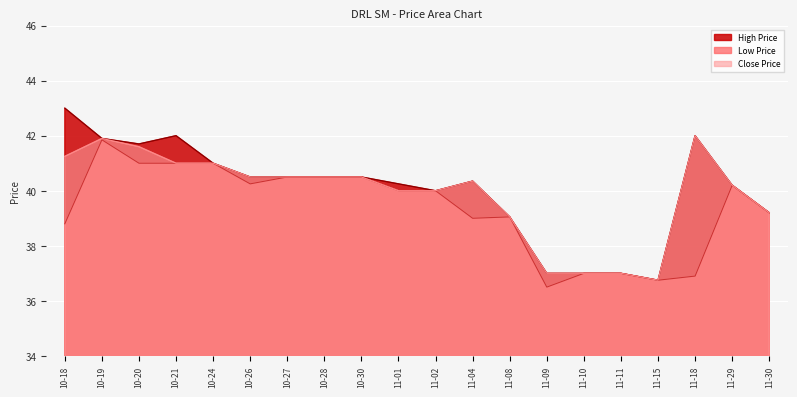

How many lines are shown in the chart?

3